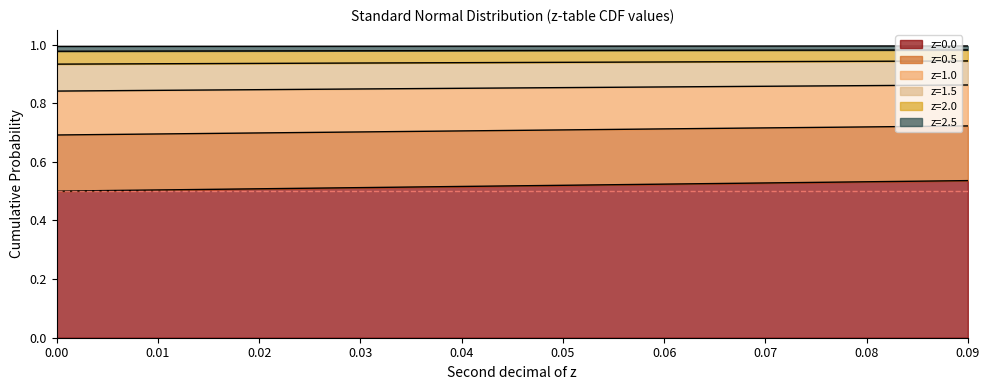

List the labels in order of z=1.5 value, largest first.

0.09, 0.08, 0.07, 0.06, 0.05, 0.04, 0.03, 0.02, 0.01, 0.0